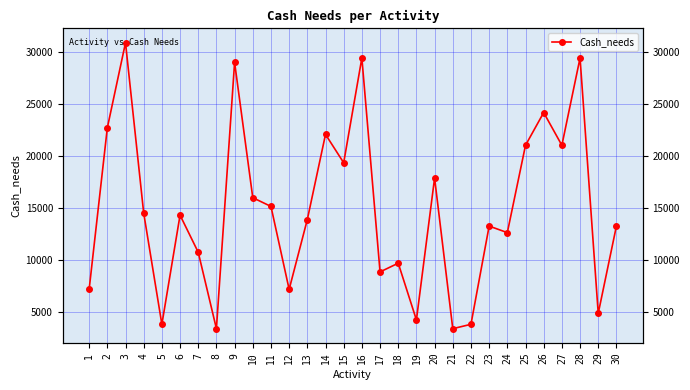

What is the difference between the maximum and minimum values?

27510